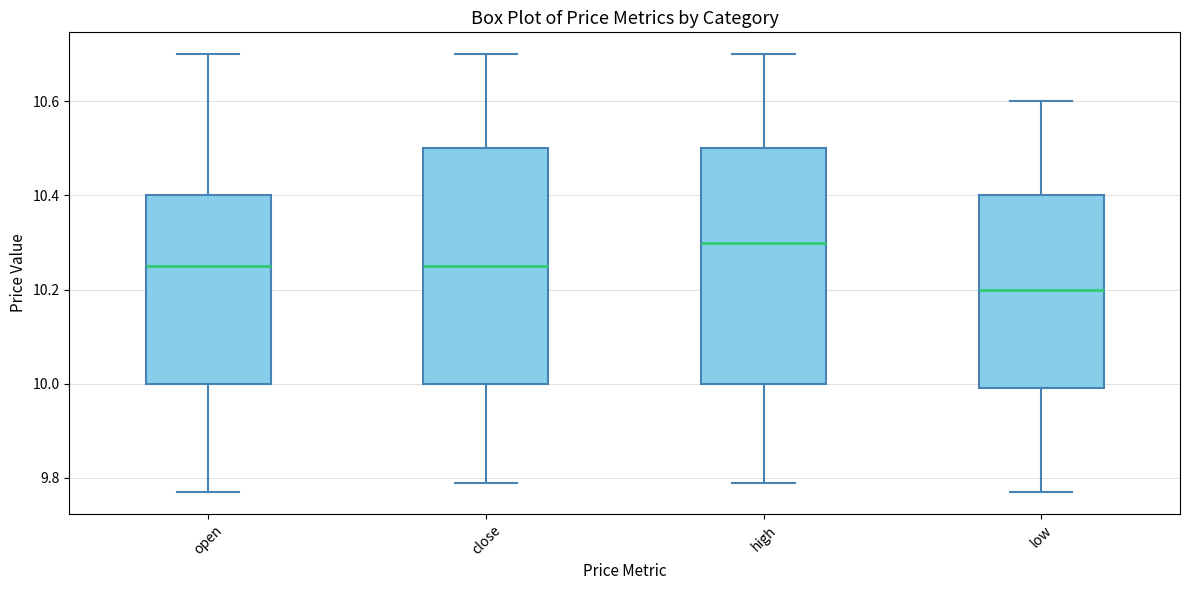

Reading left to right, read every box against the y-axis: the position of its median line, the range the box covers, and the ends of its whiskers. The values are not printed on the chart, so give them approximately, as read against the axis.

open: median 10.26, box 10.00 to 10.40, whiskers 9.78 to 10.70
close: median 10.26, box 10.00 to 10.50, whiskers 9.80 to 10.70
high: median 10.30, box 10.00 to 10.50, whiskers 9.80 to 10.70
low: median 10.20, box 10.00 to 10.40, whiskers 9.78 to 10.60